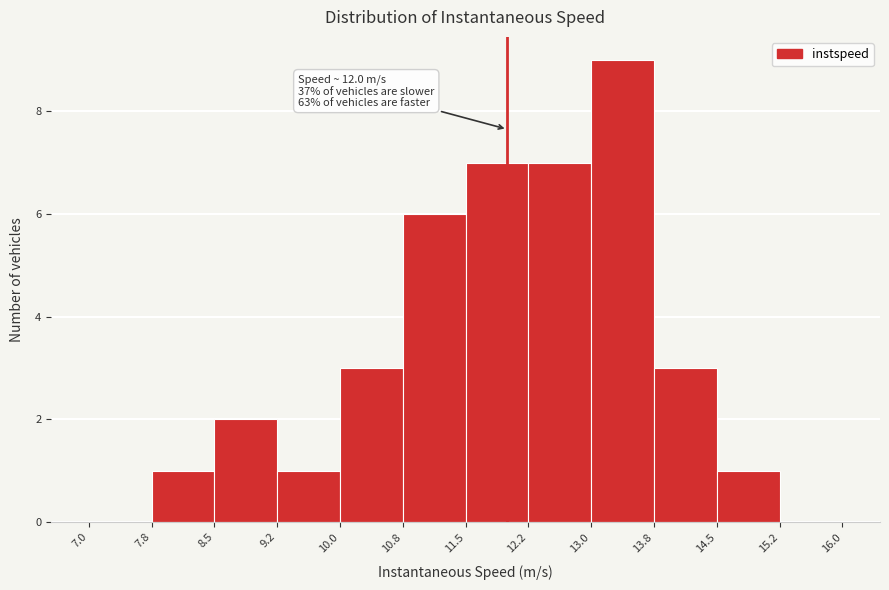

Which range on the x-axis has the tallest bar?

13.0 to 13.8